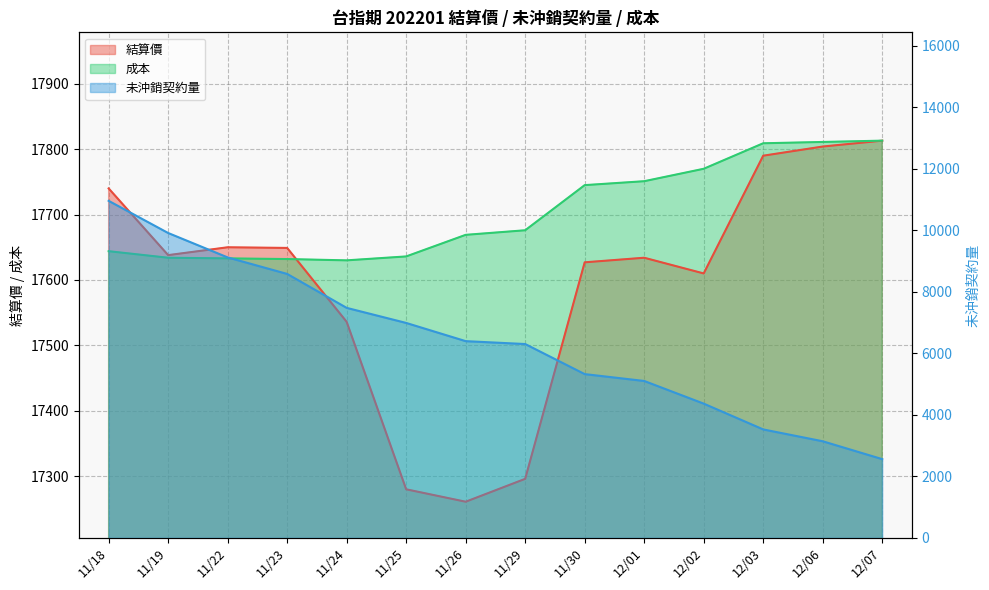

How many intersections are there between 結算價 and 成本?

1